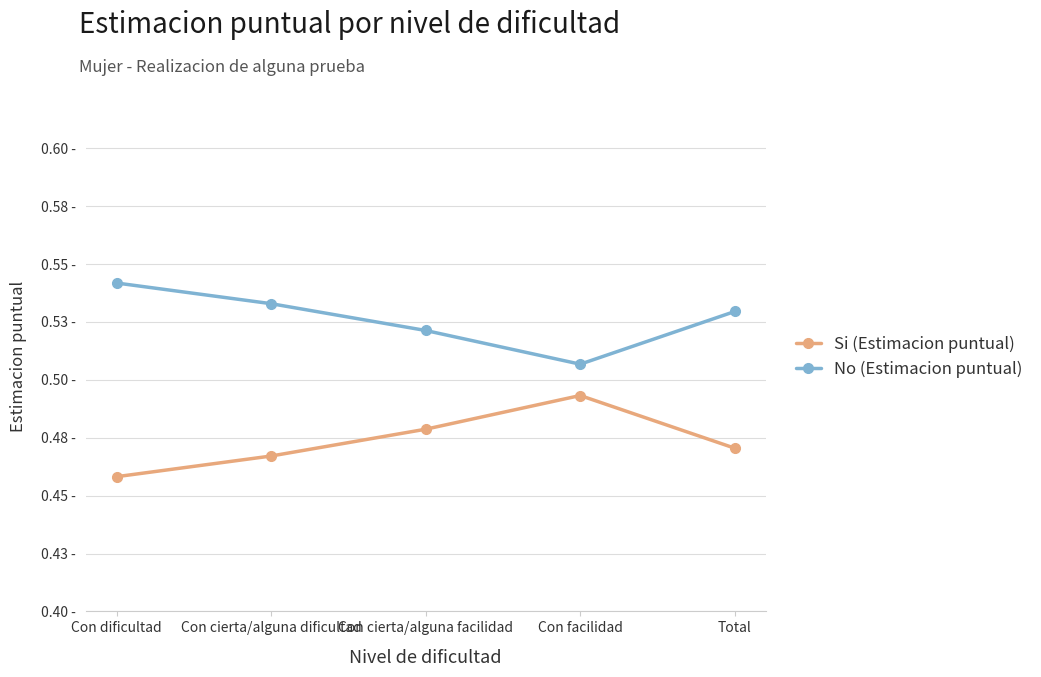

Where is the first local minimum for No (Estimacion puntual)?

Con facilidad